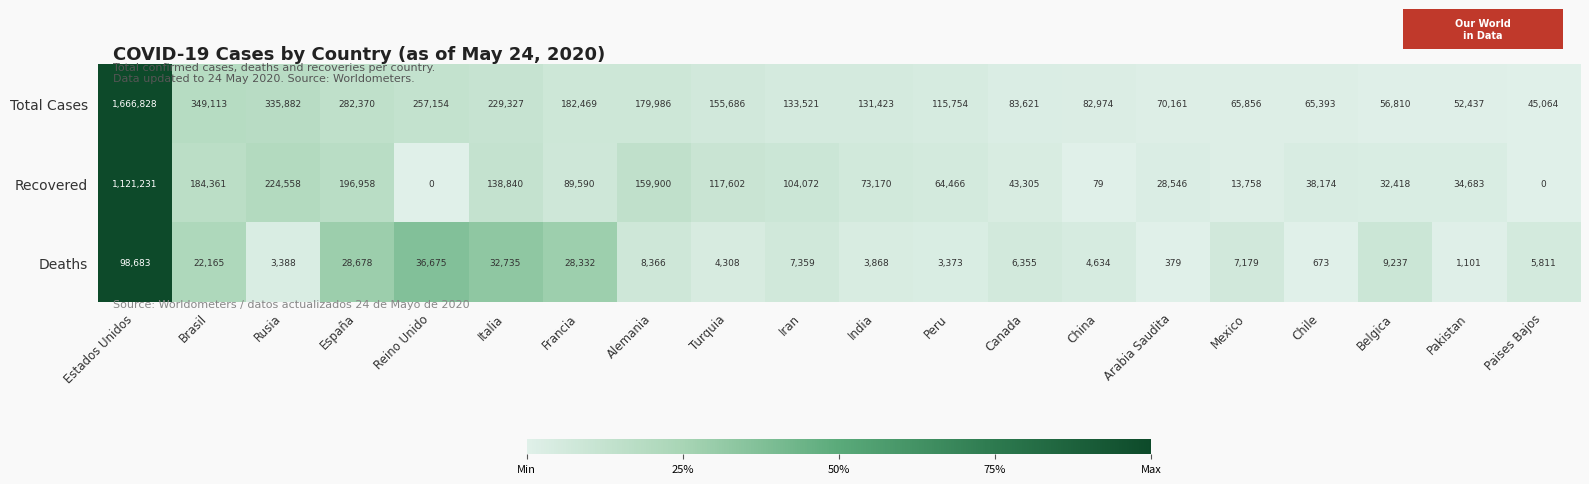

At which label does Recovered reach its peak?

Estados Unidos